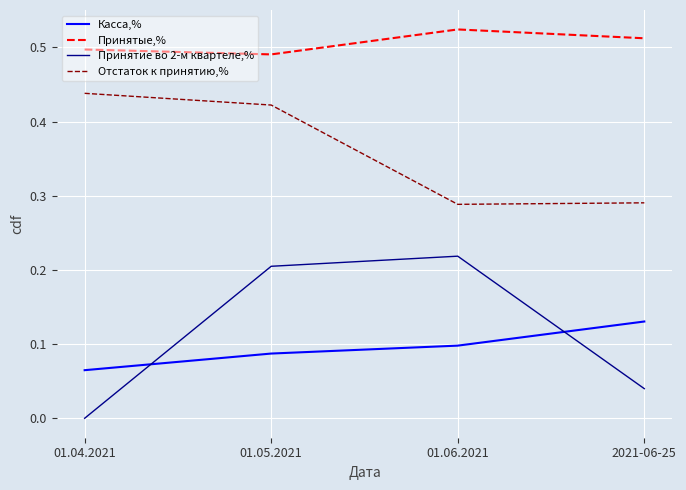

Rank the categories by Принятие во 2-м квартеле,% value from lowest to highest.

01.04.2021, 2021-06-25, 01.05.2021, 01.06.2021